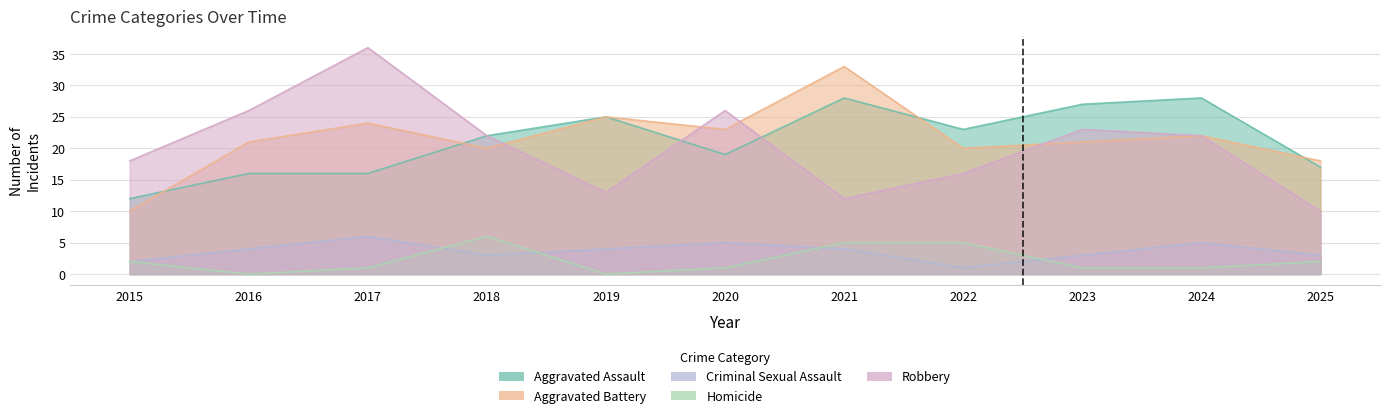

After their last crossing, which series has the higher values: Aggravated Battery or Aggravated Assault?

Aggravated Battery